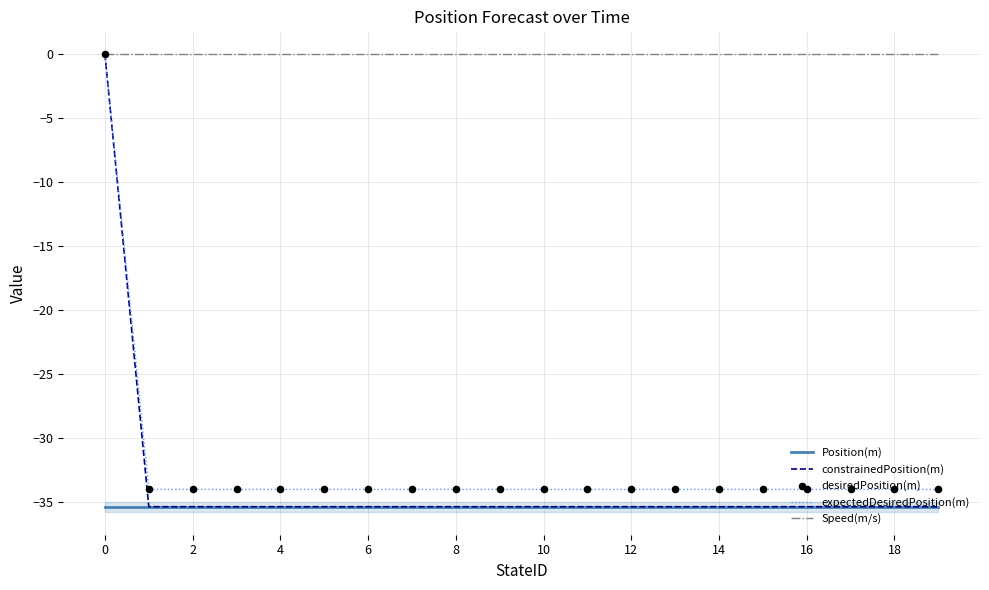

Which series has the largest Y range (max minus min)?

constrainedPosition(m)